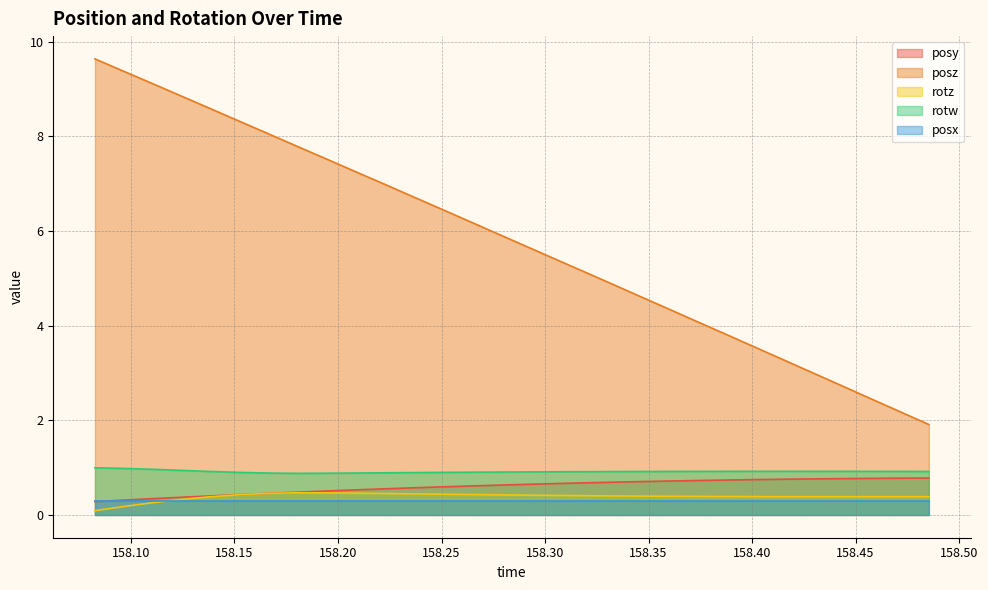

Is the value of posy at 158.3602 greater than the value of posz at 158.3882?

No